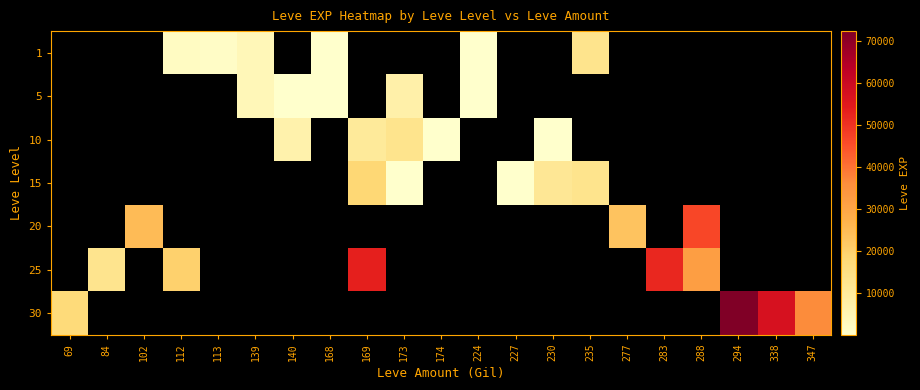

Reading left to right, extract all data points from this chart.

1: 69=0	84=0	102=0	112=2070	113=1320	139=4242	140=0	168=3	169=0	173=0	174=0	224=6	227=0	230=0	235=13040	277=0	283=0	288=0	294=0	338=0	347=0
5: 69=0	84=0	102=0	112=0	113=0	139=4242	140=2	168=3	169=0	173=7281	174=0	224=6	227=0	230=0	235=0	277=0	283=0	288=0	294=0	338=0	347=0
10: 69=0	84=0	102=0	112=0	113=0	139=0	140=6660	168=0	169=10230	173=13170	174=10	224=0	227=0	230=4	235=0	277=0	283=0	288=0	294=0	338=0	347=0
15: 69=0	84=0	102=0	112=0	113=0	139=0	140=0	168=0	169=18330	173=7	174=0	224=0	227=17	230=11390	235=13040	277=0	283=0	288=0	294=0	338=0	347=0
20: 69=0	84=0	102=24980	112=0	113=0	139=0	140=0	168=0	169=0	173=0	174=0	224=0	227=0	230=0	235=0	277=22960	283=0	288=46450	294=0	338=0	347=0
25: 69=0	84=12990	102=0	112=20060	113=0	139=0	140=0	168=0	169=53430	173=0	174=0	224=0	227=0	230=0	235=0	277=0	283=51810	288=31800	294=0	338=0	347=0
30: 69=17230	84=0	102=0	112=0	113=0	139=0	140=0	168=0	169=0	173=0	174=0	224=0	227=0	230=0	235=0	277=0	283=0	288=0	294=72430	338=57390	347=36240